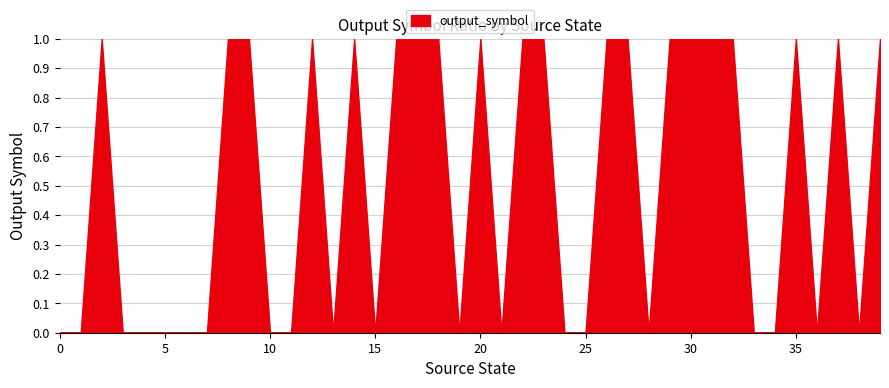

Where is the first local maximum?

2